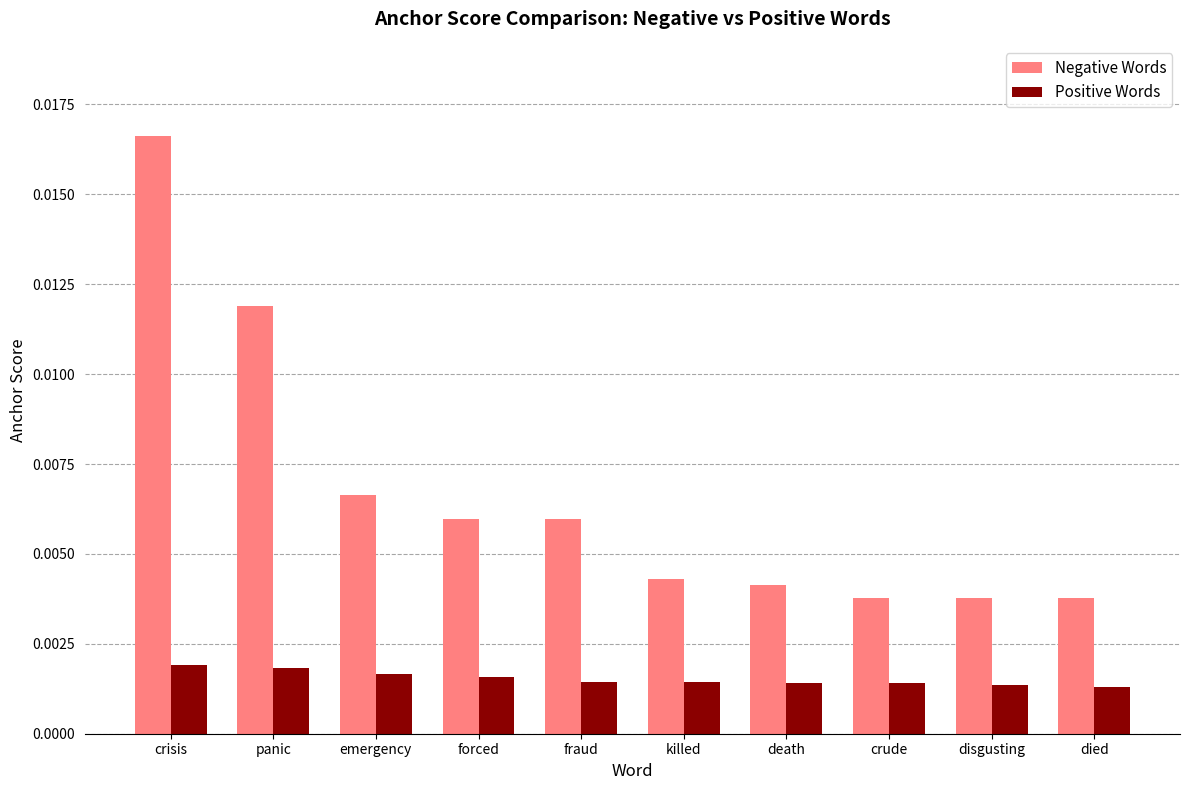

Rank the series by their maximum value, from highest to lowest.

Negative Words, Positive Words